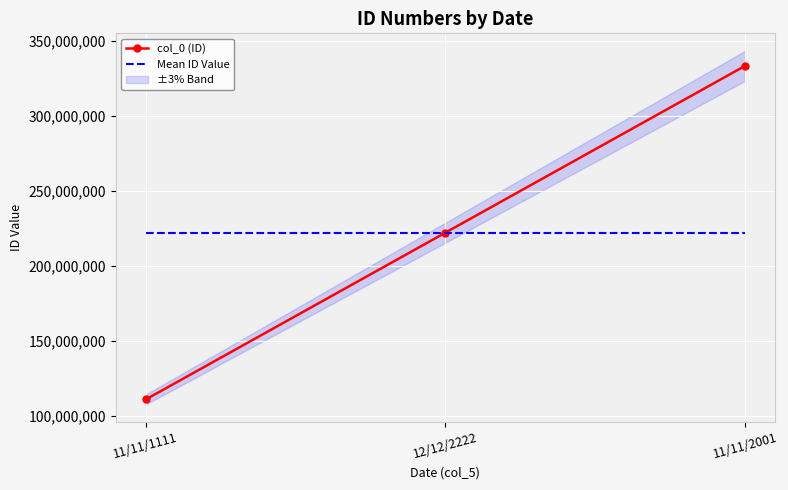

What is the value of the col_0 (ID) point at the 1st from the left?

111111111